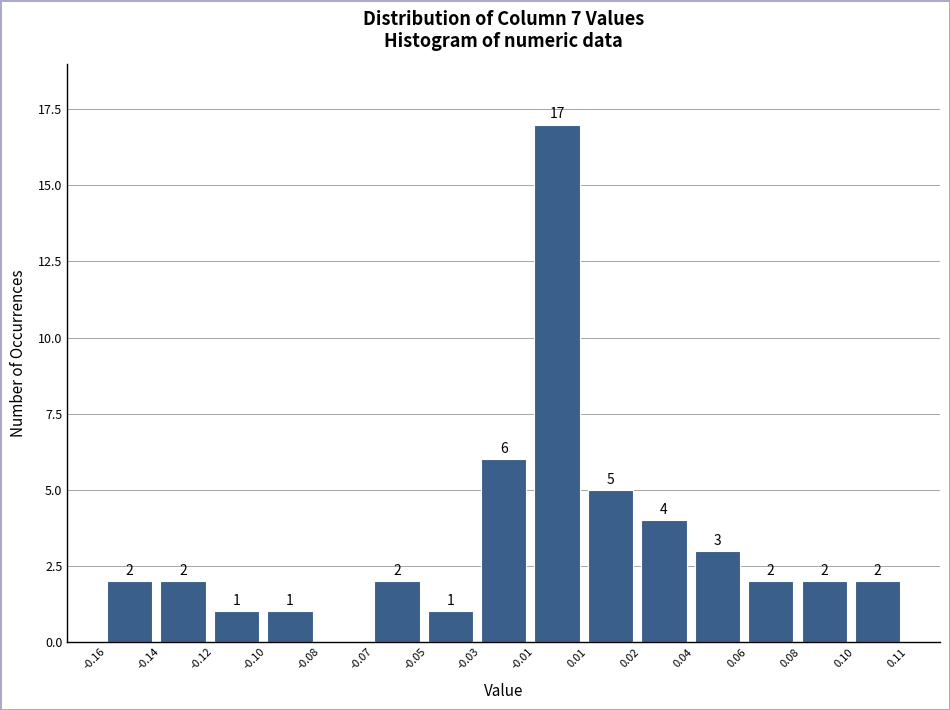

Reading right to left, list all the values displayed in this chart.

0.10=2	0.08=2	0.06=2	0.04=3	0.02=4	0.01=5	-0.01=17	-0.03=6	-0.05=1	-0.07=2	-0.08=0	-0.10=1	-0.12=1	-0.14=2	-0.16=2